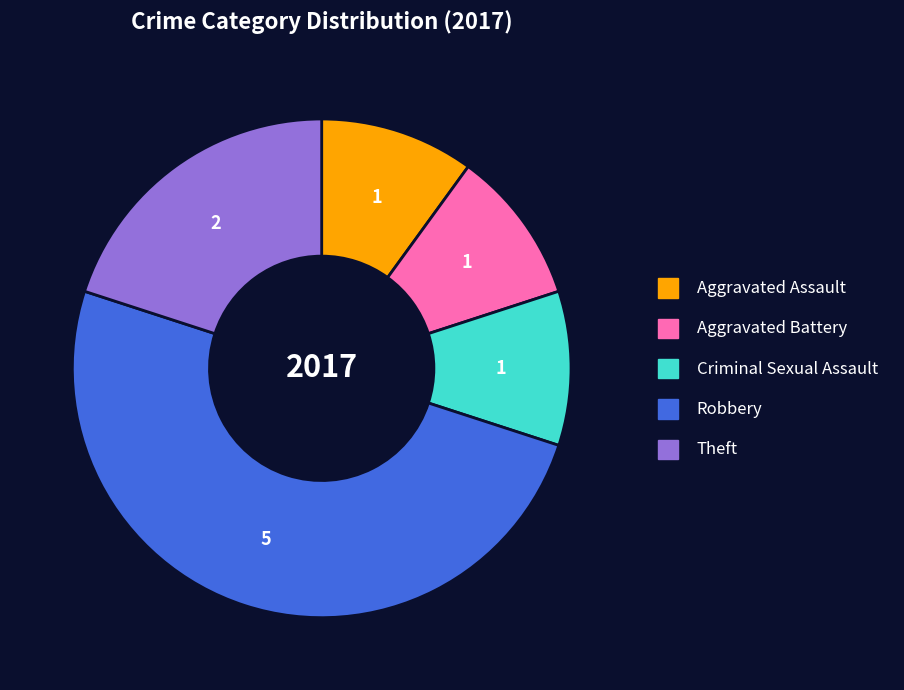

Do Aggravated Battery and Criminal Sexual Assault together represent more than half of the pie?

No